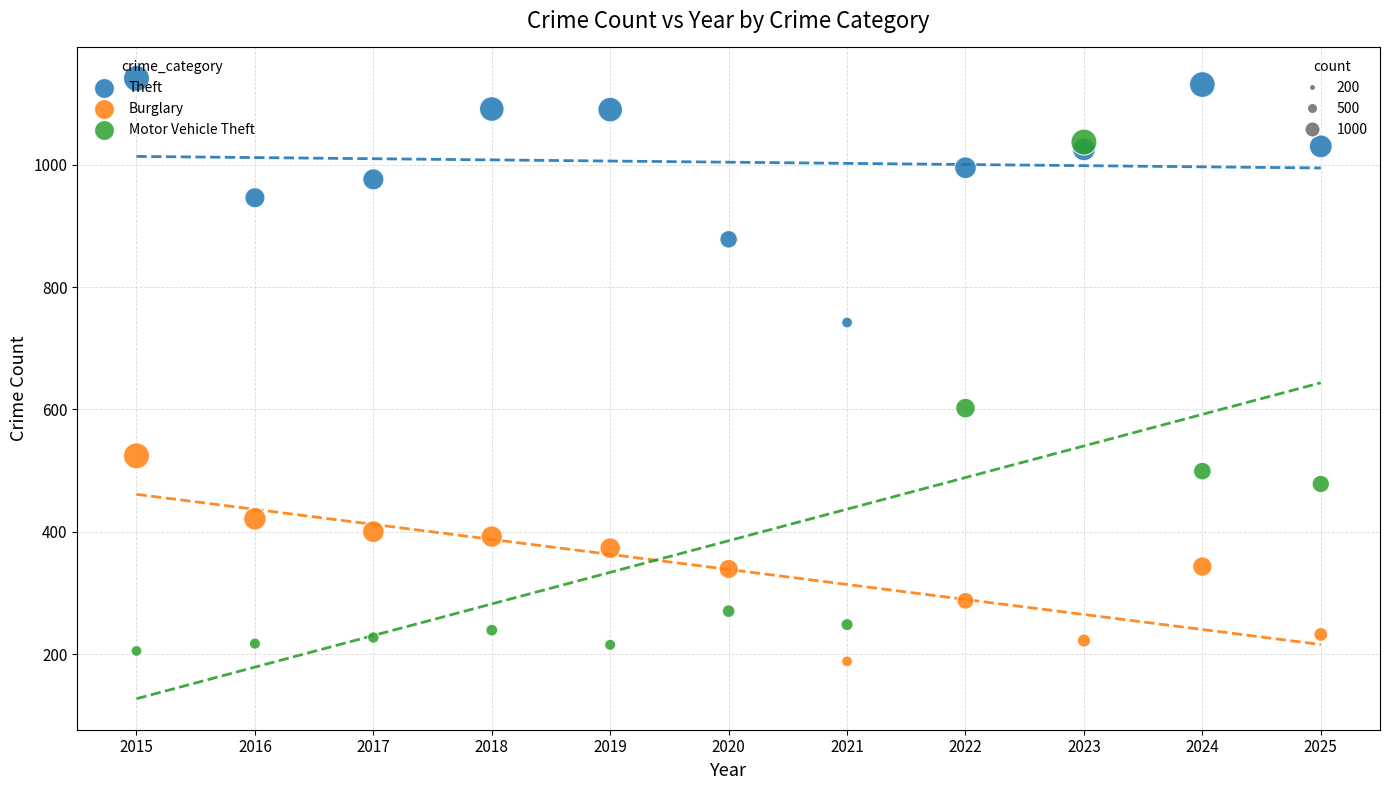

Across all series, what Y value is closest to 664?

602